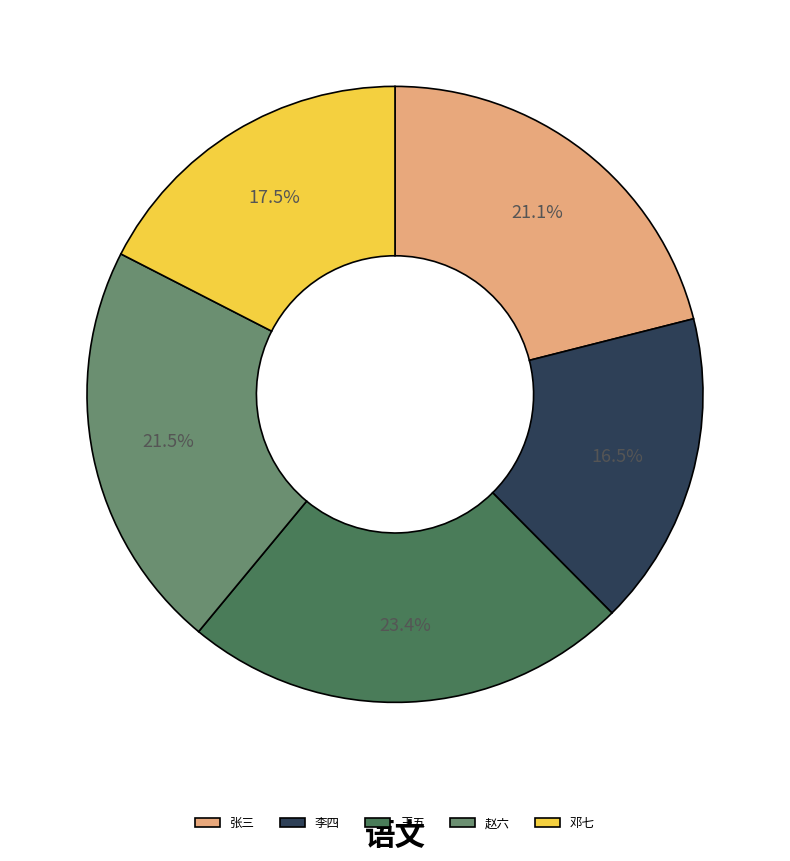

To the nearest percent, what portion does 王五 represent?

23%